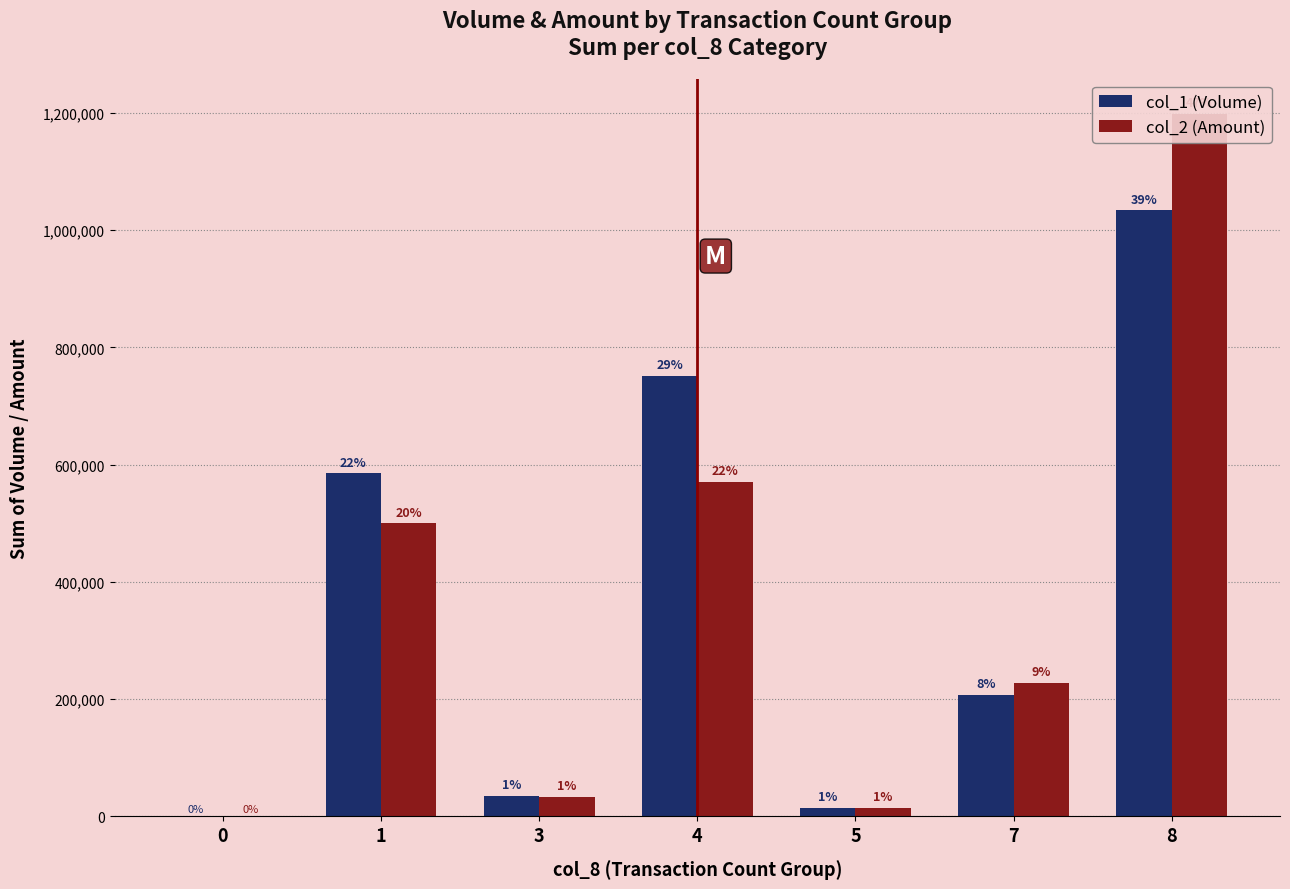

What is the sum of the col_2 (Amount) values at 0 and 3?

33700